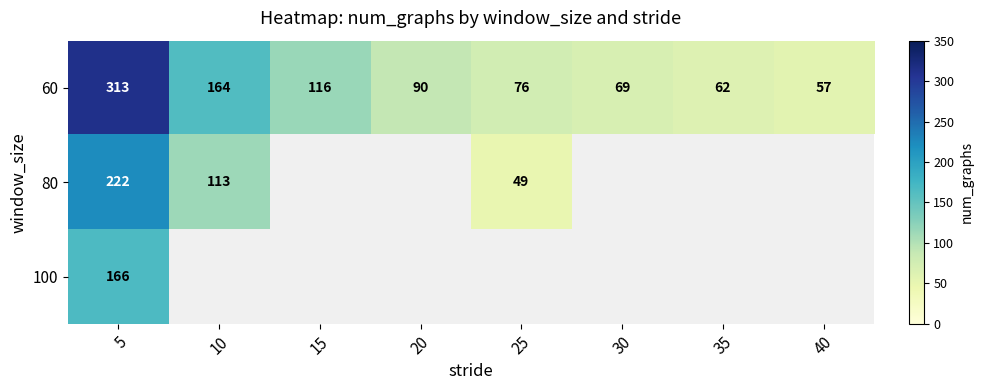

At which category does the chart reach its minimum across all series?

25